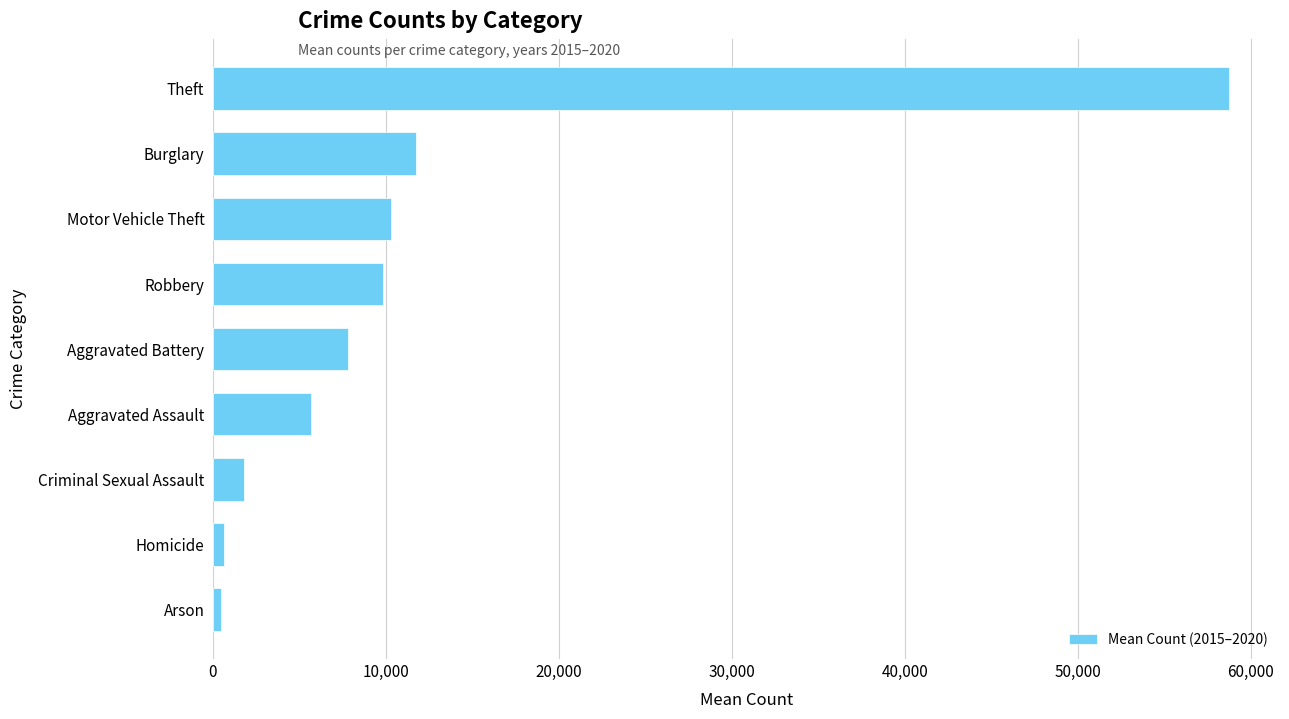

What is the difference between the values at Theft and Criminal Sexual Assault?

56928.3